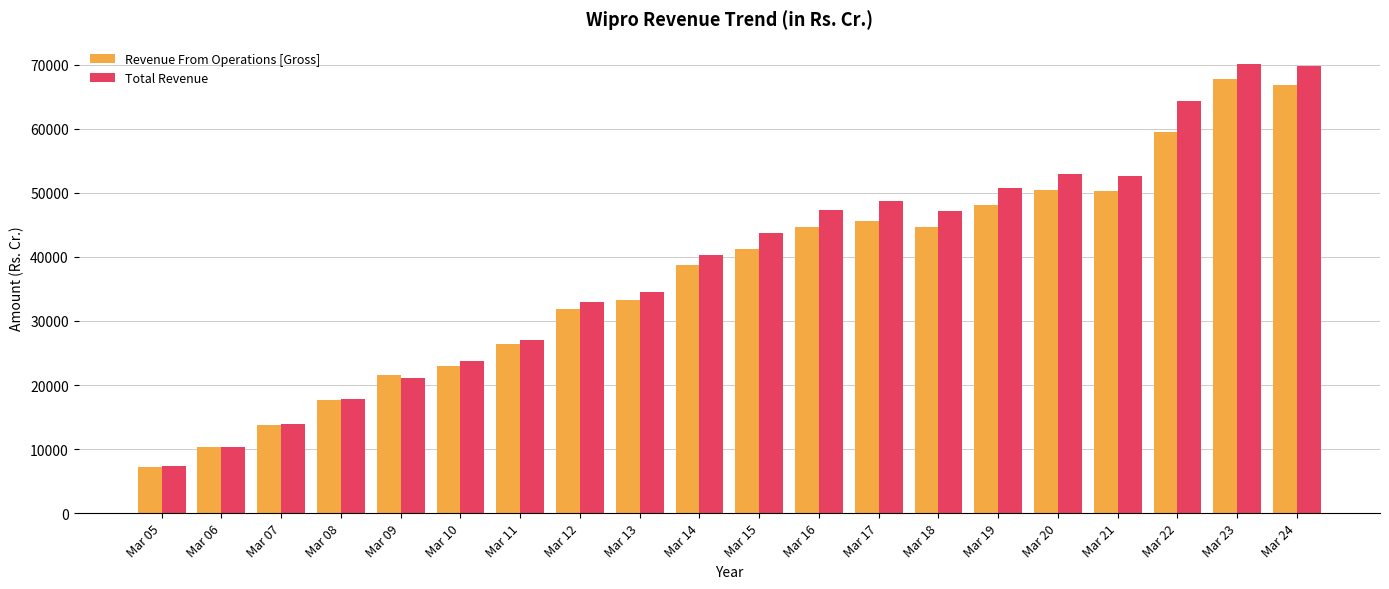

What is the smallest value displayed?

7276.2